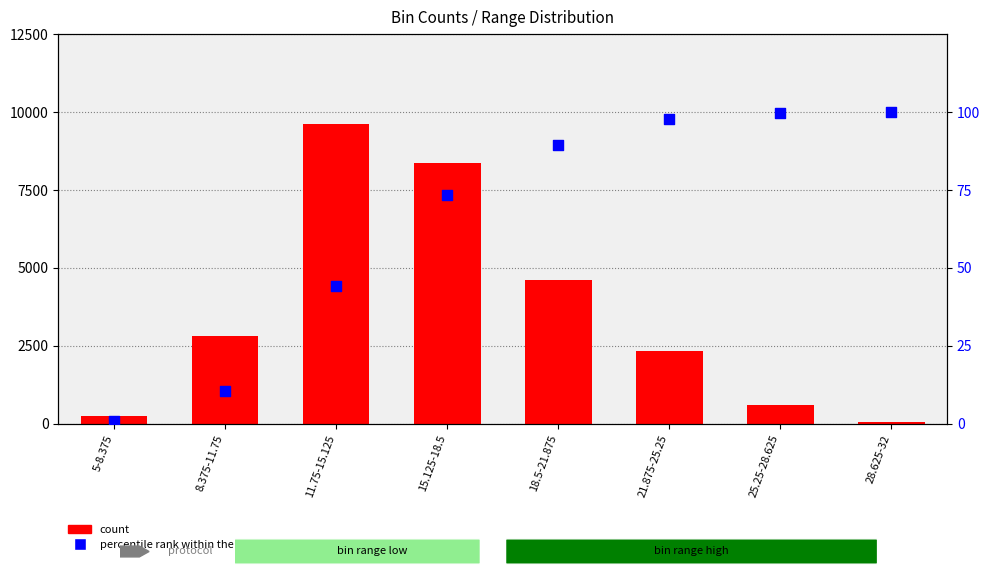

Which series contains the lowest Y value?

percentile rank within the sample